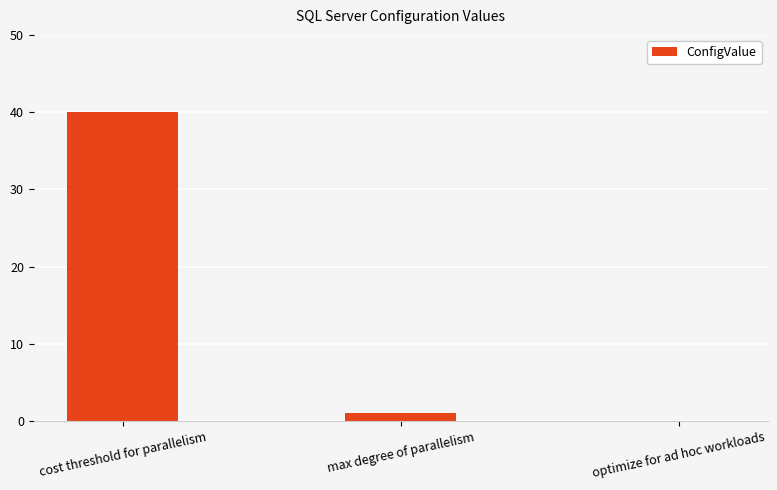

What is the change in value from cost threshold for parallelism to optimize for ad hoc workloads?

-40